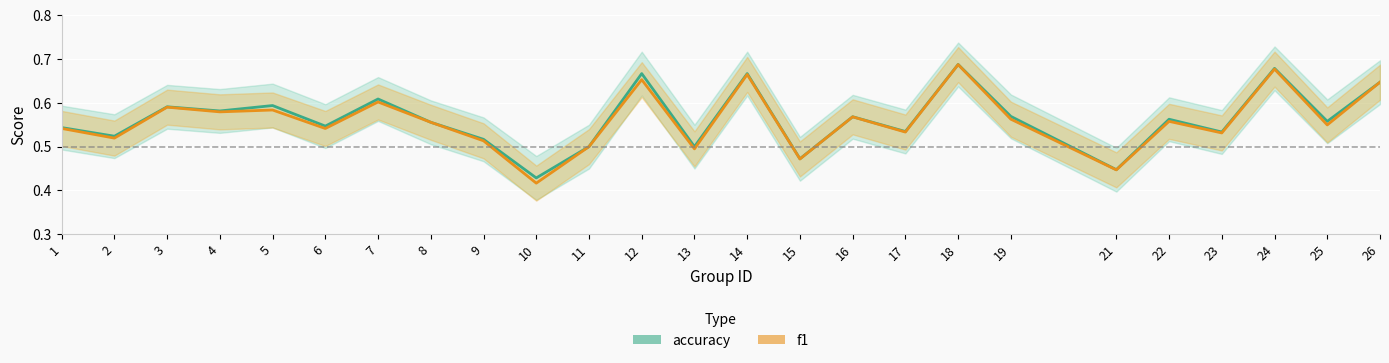

How many distinct data groups are displayed?

2